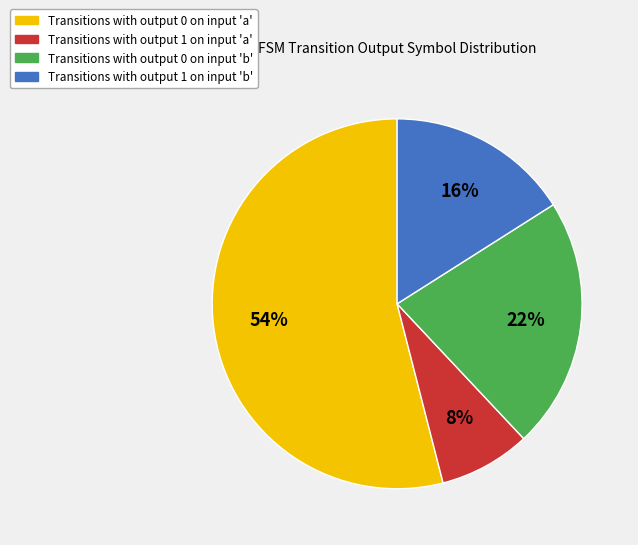

To the nearest percent, what is the difference between the largest and smallest slice percentages?

46%